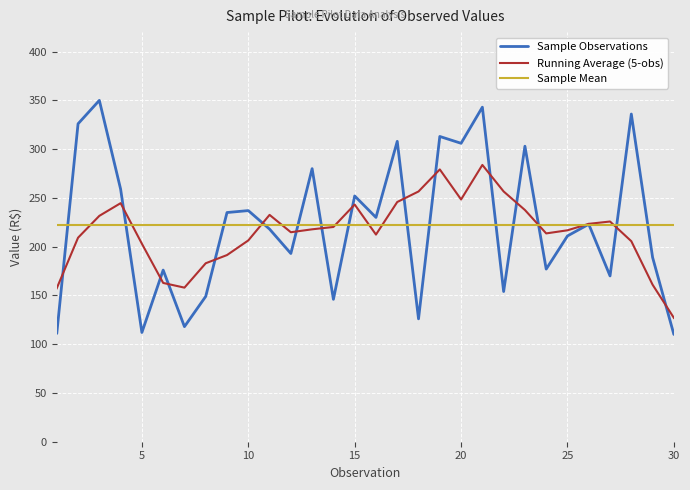

Which series has the largest range (max minus min)?

Sample Observations